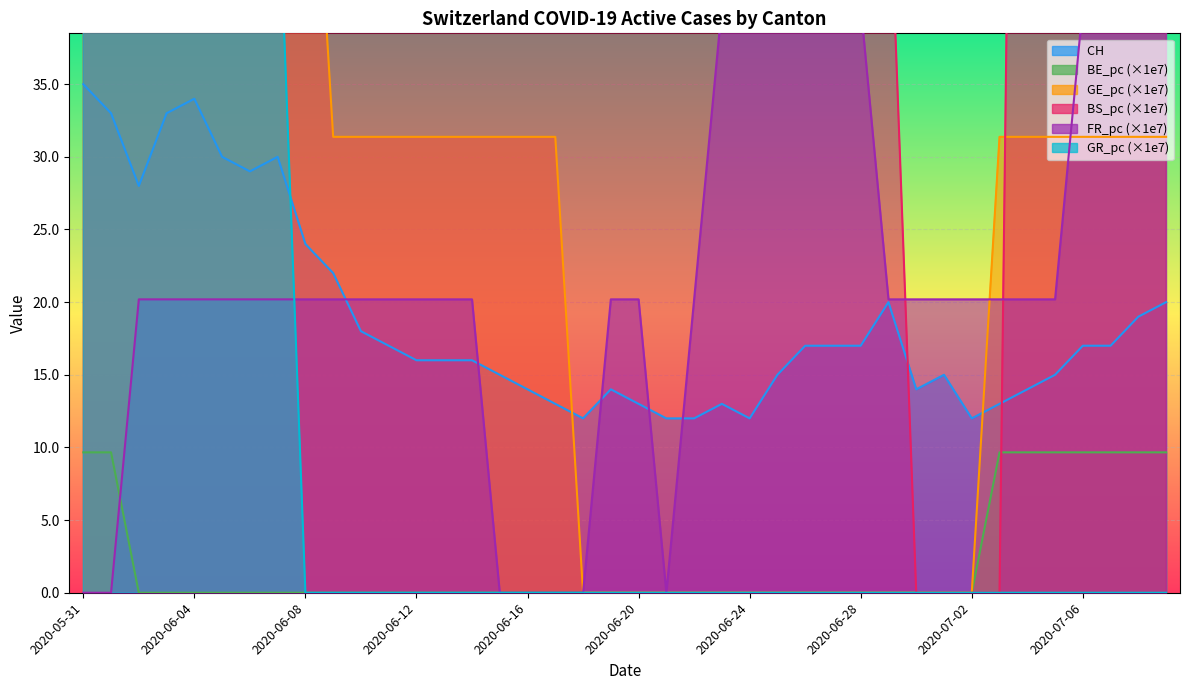

What is the sum of the GE_pc values at 2020-06-19 and 2020-06-14?

31.4